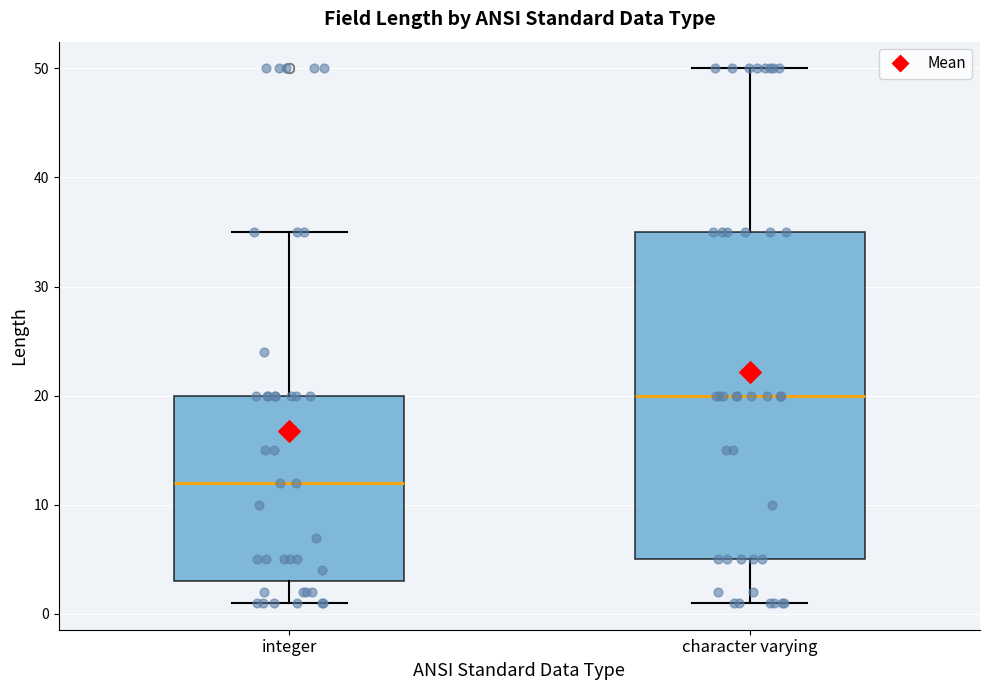

Which box is the tallest, from its lower edge to its upper edge?

character varying